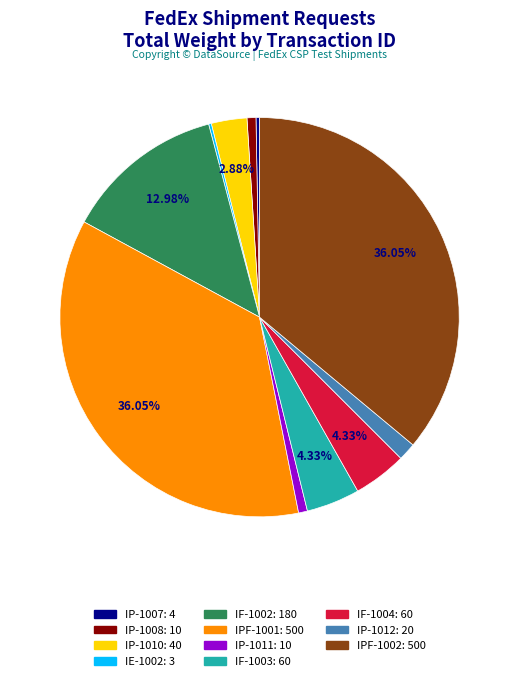

Is the sum of IP-1007 and IP-1012 greater than half?

No